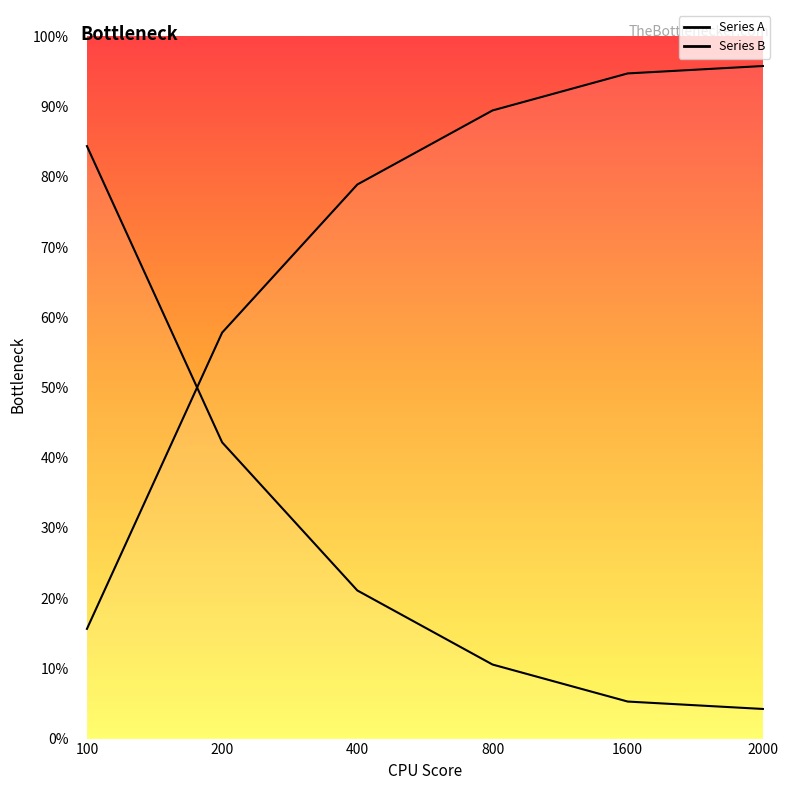

True or false: Series A and Series B cross at least once.

True